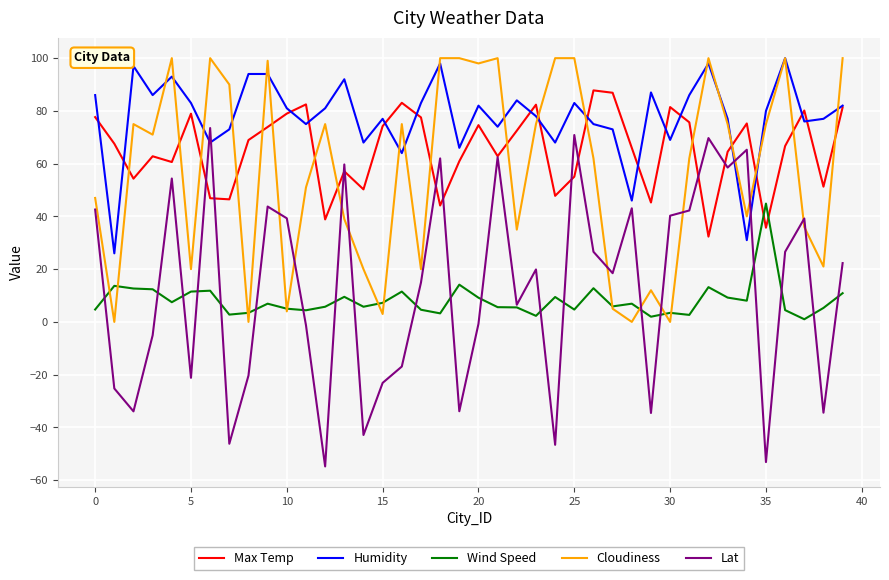

After their last crossing, which series has the higher values: Lat or Humidity?

Humidity